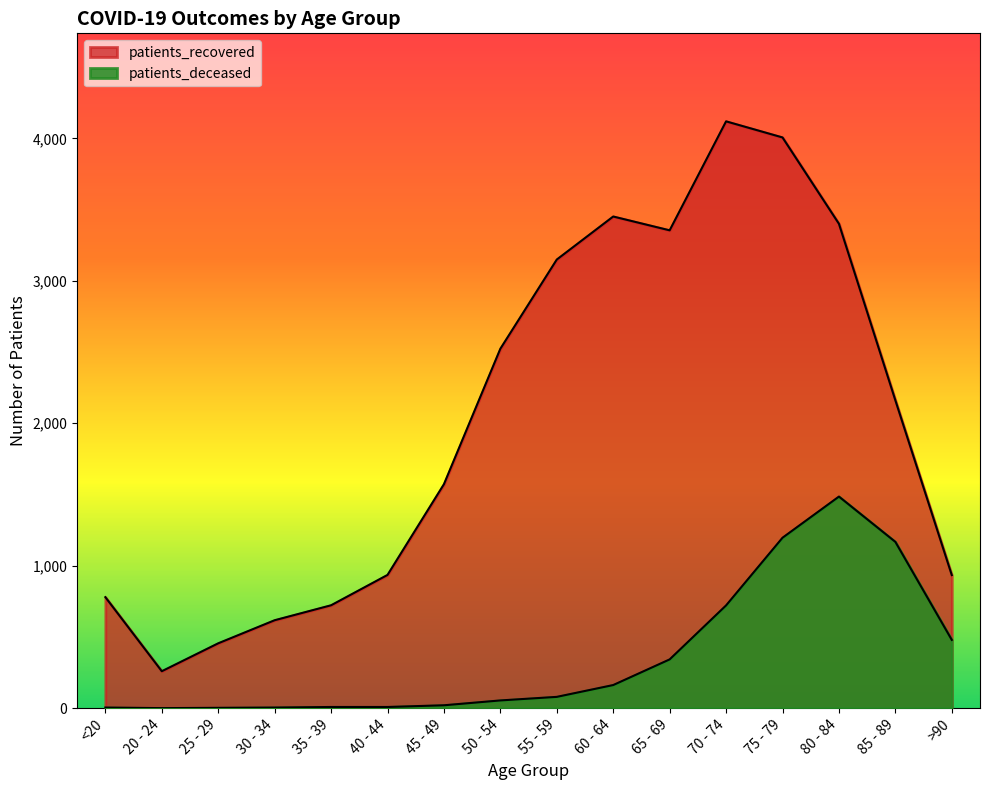

Rank the series by their average value, from lowest to highest.

patients_deceased, patients_recovered